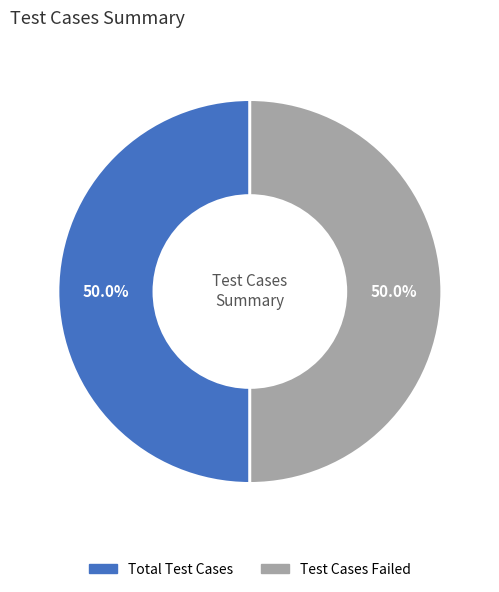

Count the number of slices in the pie.

2